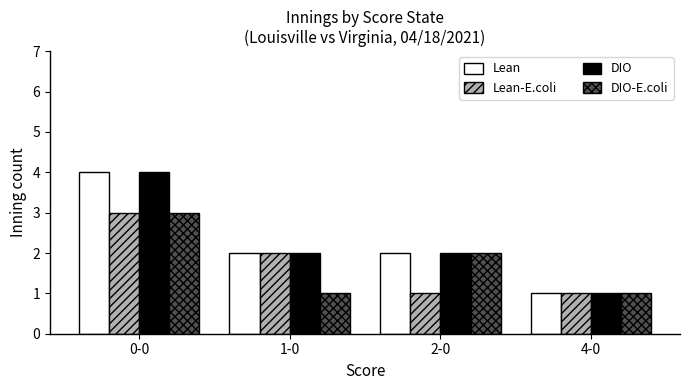

Is it true that Lean equals 2 at 0-0?

False